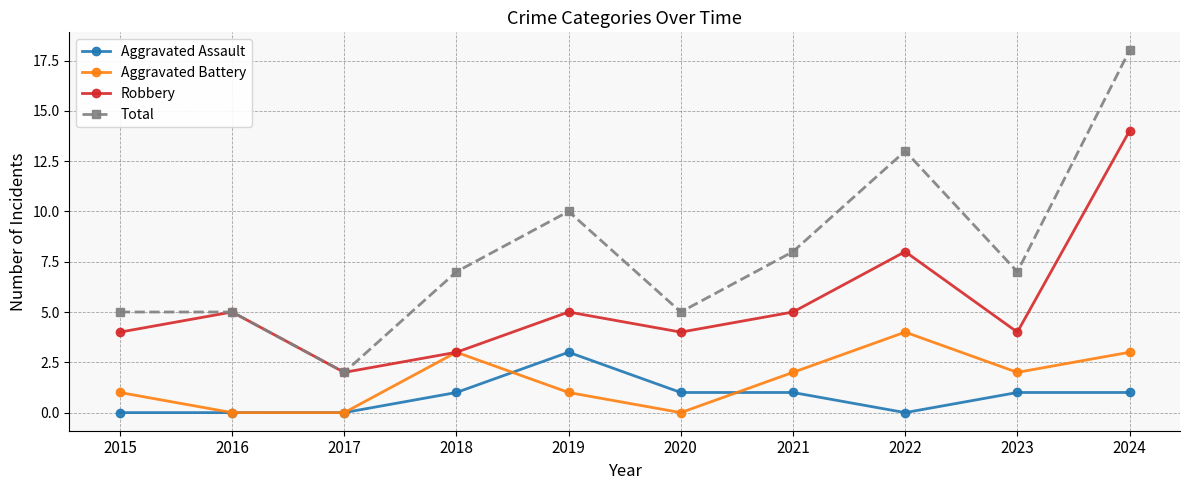

Rank the series by their maximum value, from highest to lowest.

Total, Robbery, Aggravated Battery, Aggravated Assault